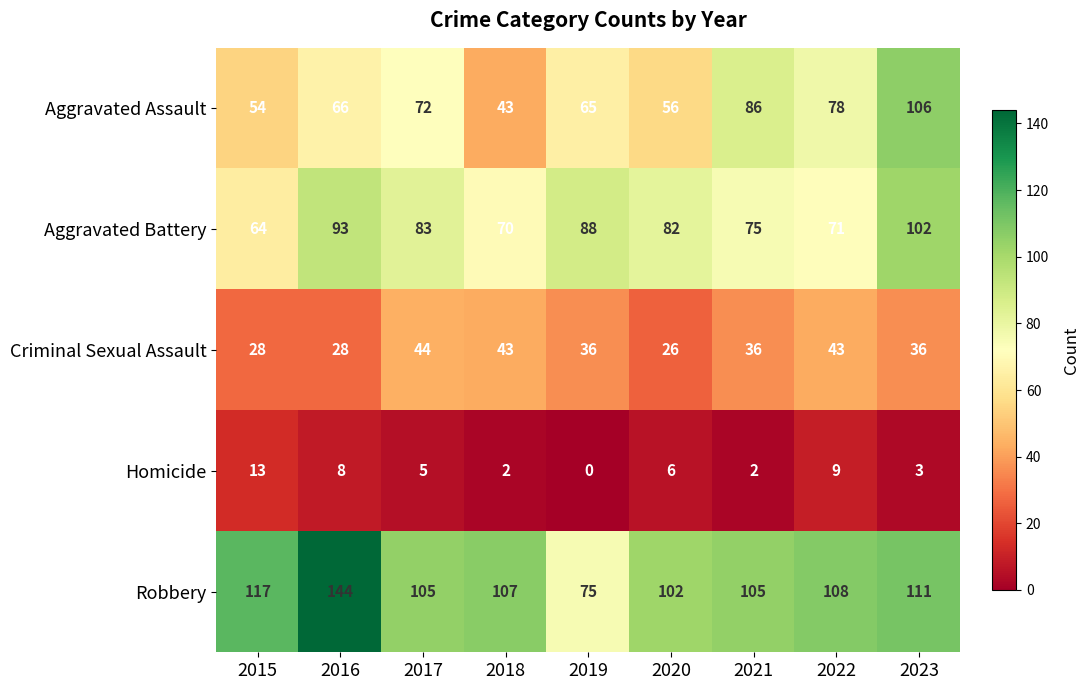

Between 2018 and 2022, which series saw the biggest shift?

Aggravated Assault